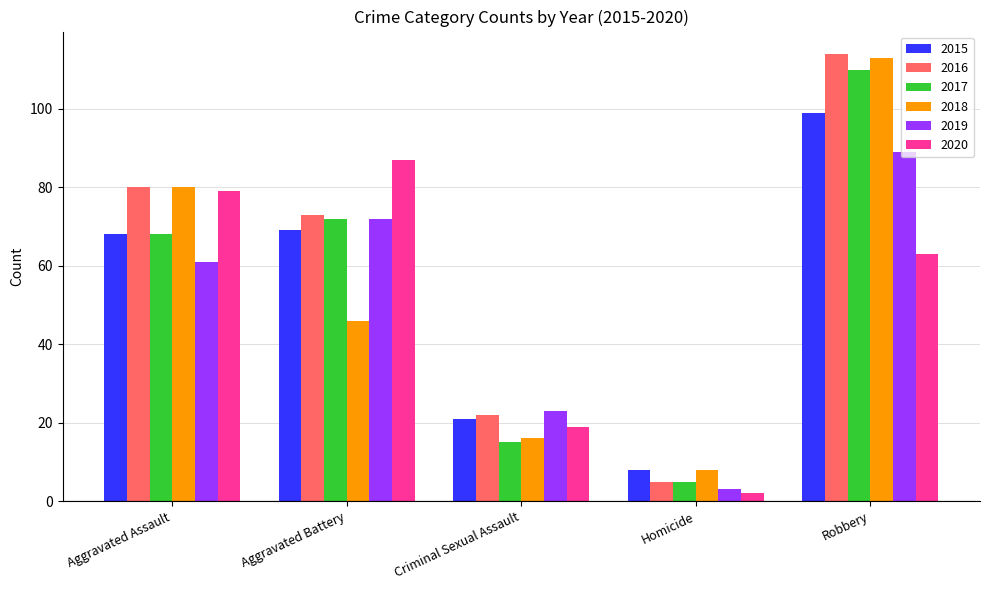

What is the sum of the 2016 values at Robbery and Aggravated Assault?

194